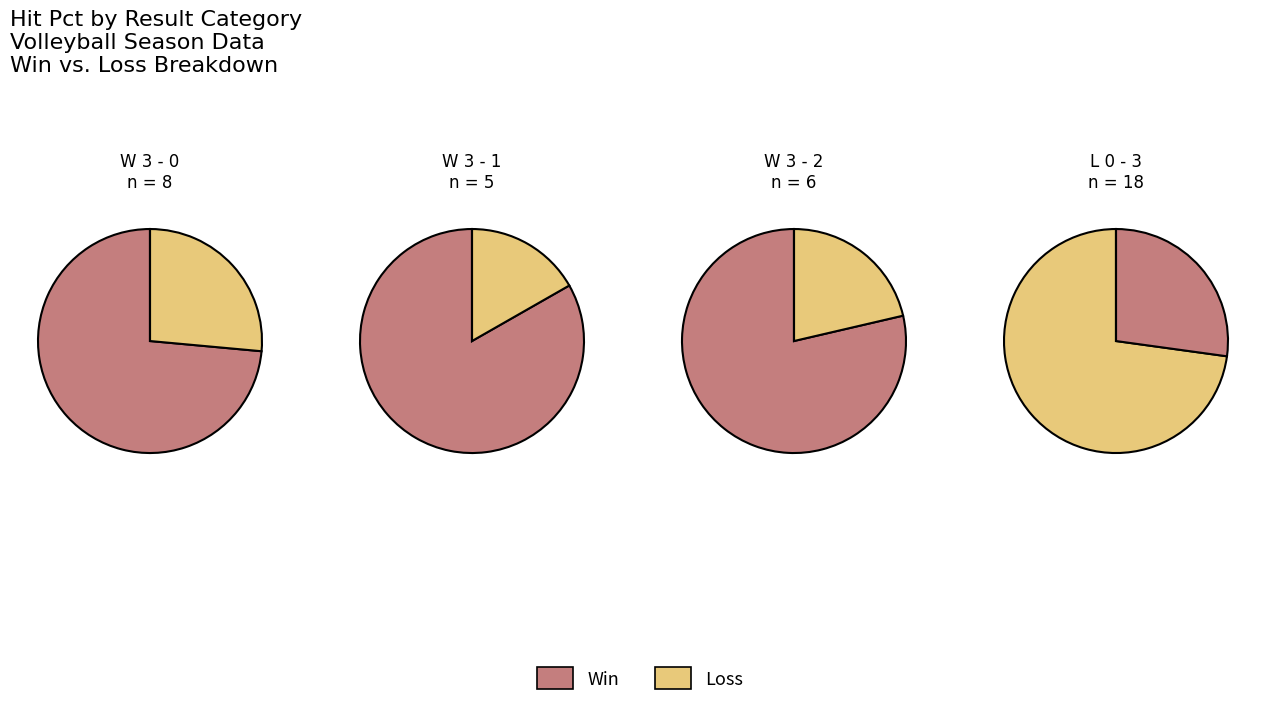

Is it true that W 3 - 0 is 18% of the pie?

False